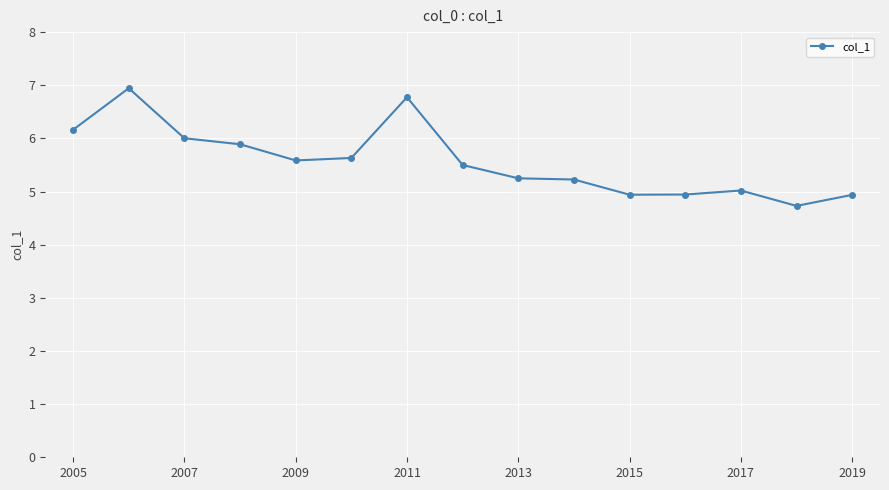

True or false: the data has more than 0 interior local peaks.

True